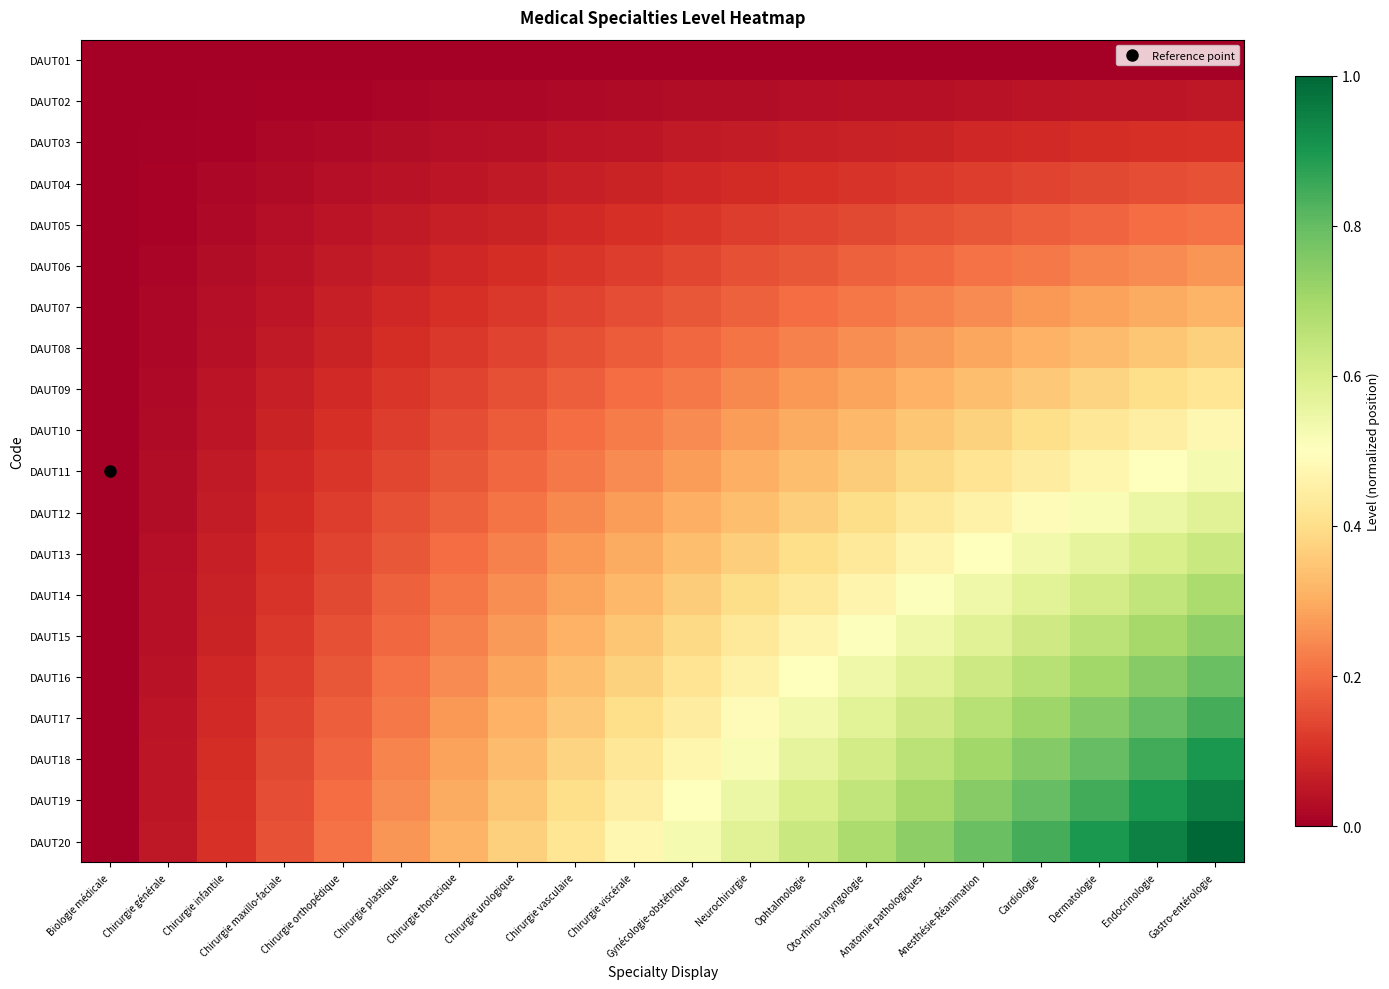

Which series has the largest total across all categories?

DAUT20